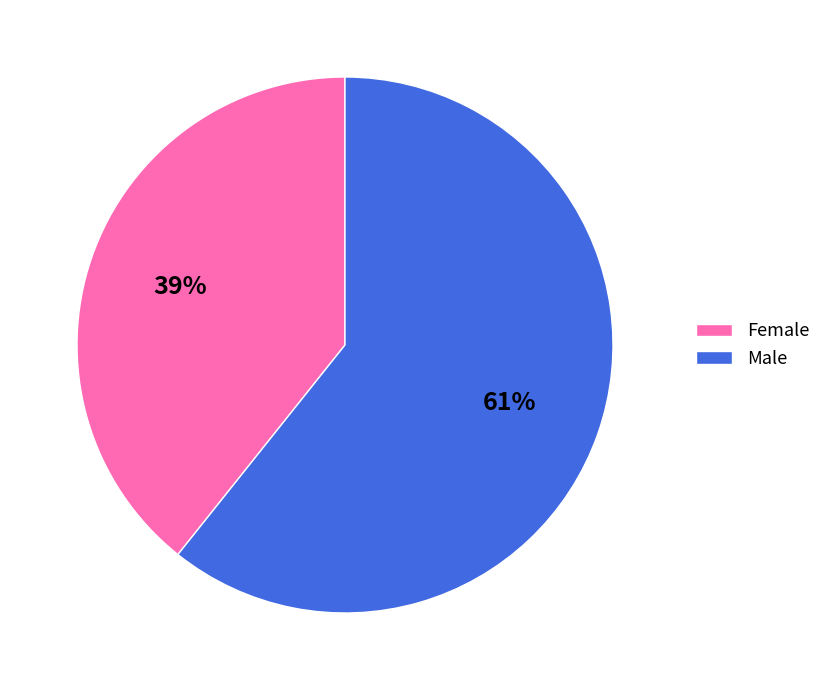

Which slice is the largest?

Male